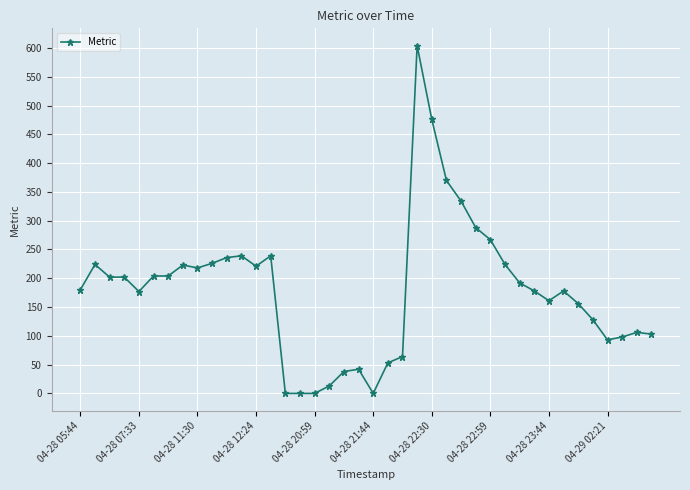

What is the average value?

179